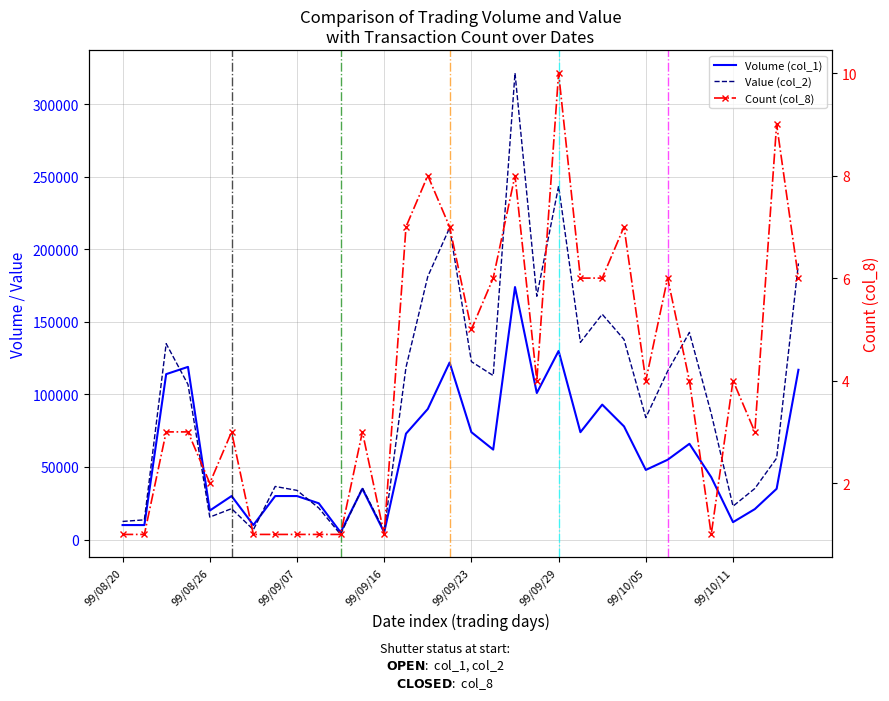

What are all the series names shown in the legend?

Volume (col_1), Value (col_2), Count (col_8)